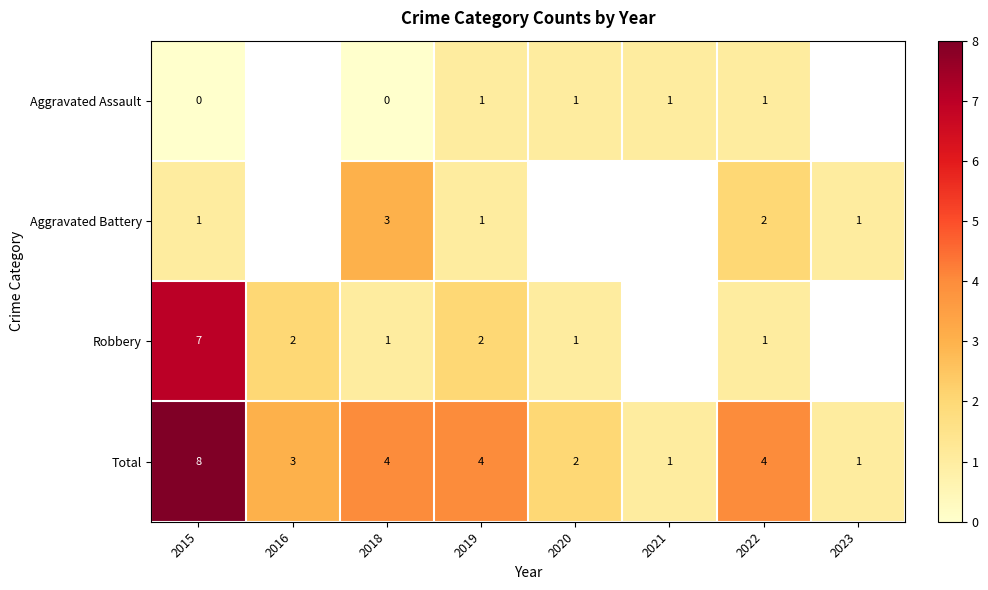

Is the value of Robbery at 2020 greater than the value of Total at 2016?

No